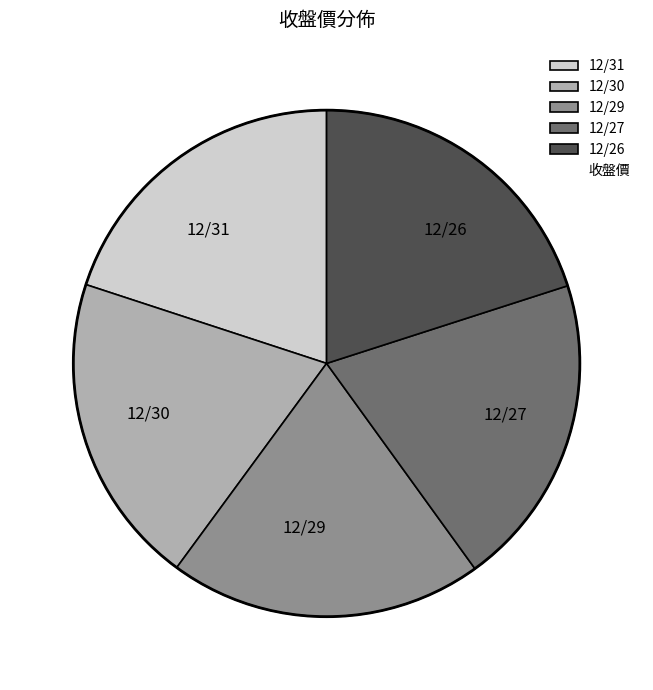

What is the ratio of the value at 12/26 to the value at 12/31?

1.0